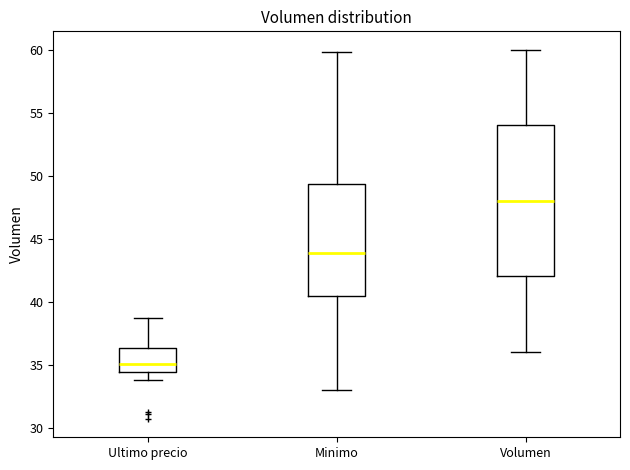

Reading left to right, transcribe this box plot: for each box, give where its median line is, the range the box spans, and where its two whiskers end, as read against the y-axis. The values are not printed on the chart, so give them approximately, as read against the axis.

Ultimo precio: median 35.0, box 34.5 to 36.5, whiskers 34.0 to 38.5
Minimo: median 44.0, box 40.5 to 49.5, whiskers 33.0 to 60.0
Volumen: median 48.0, box 42.0 to 54.0, whiskers 36.0 to 60.0